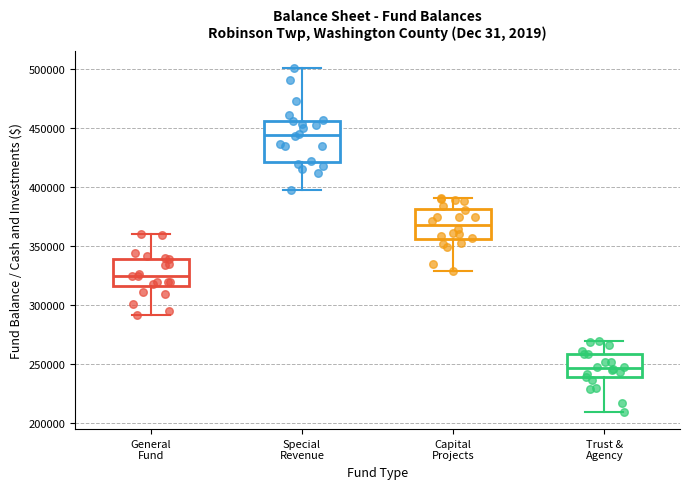

Which box is the tallest, from its lower edge to its upper edge?

Special Revenue